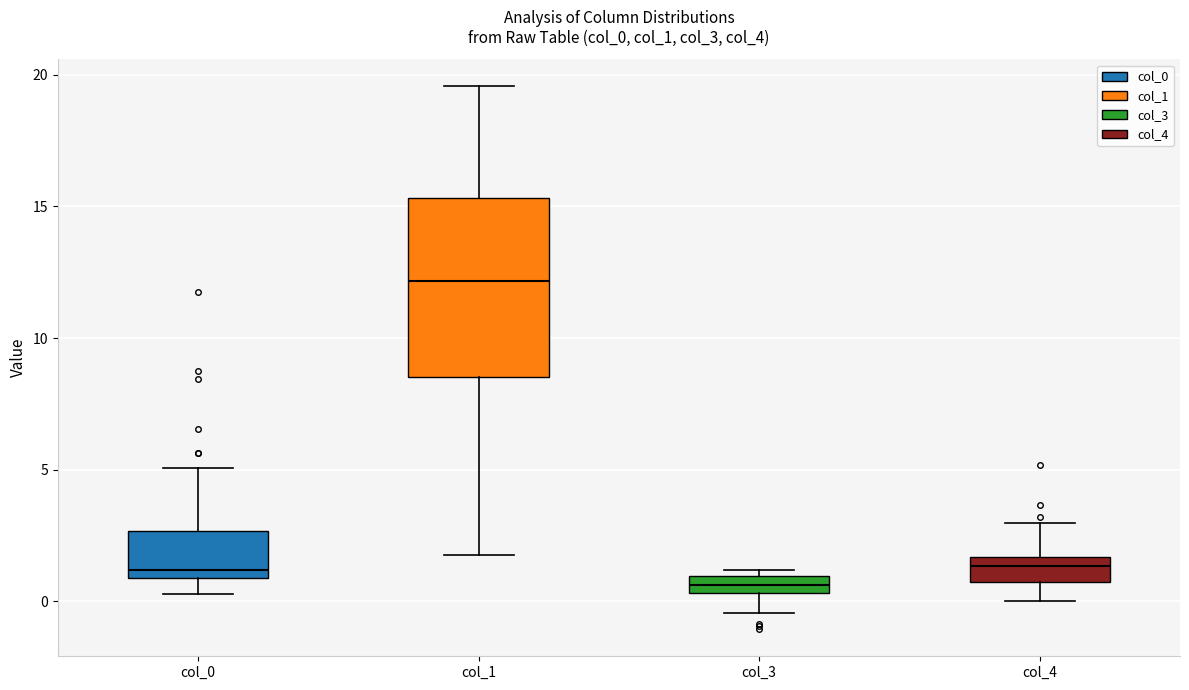

Which box has the highest median line?

col_1